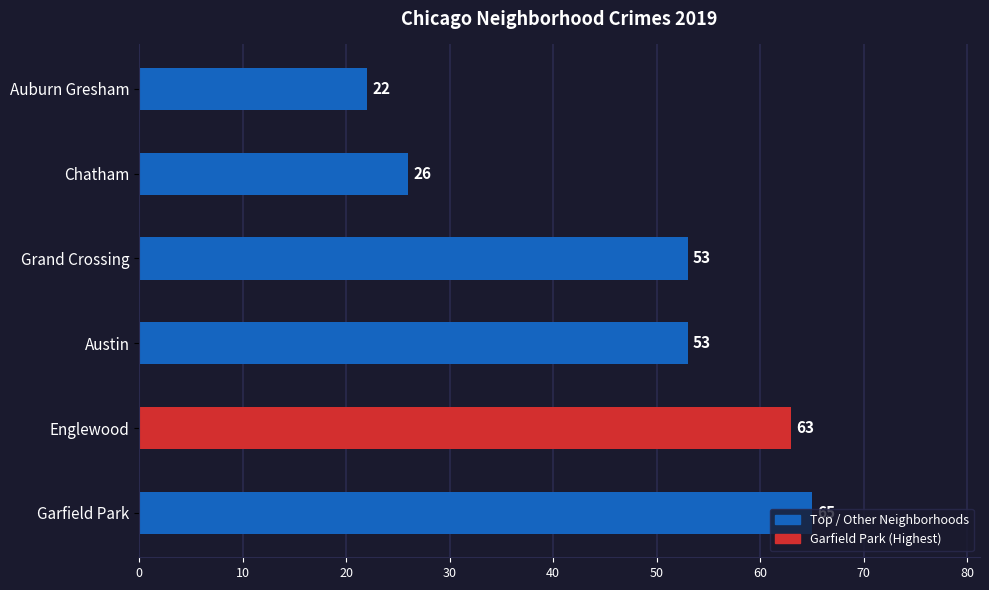

Which label corresponds to the smallest value in the chart?

Auburn Gresham